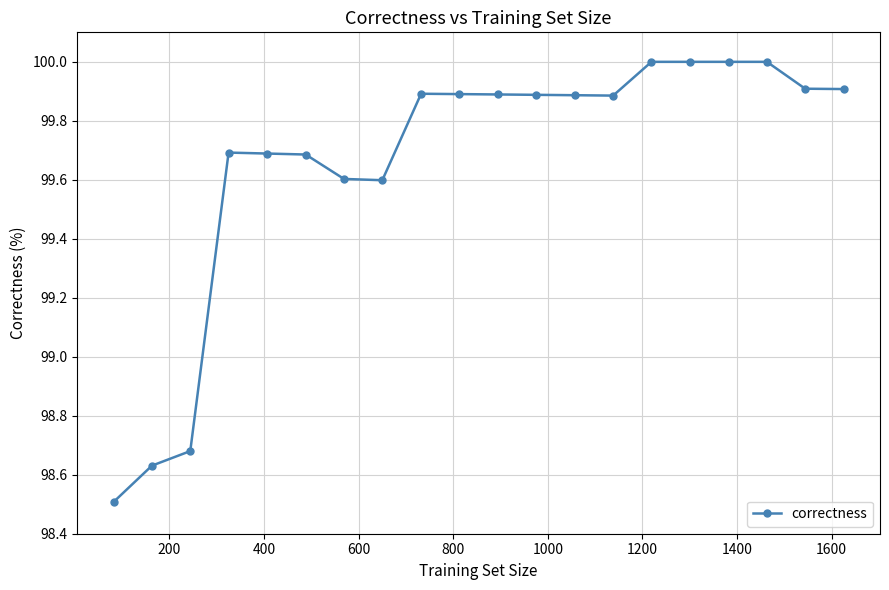

What is the greatest value displayed?

100.0